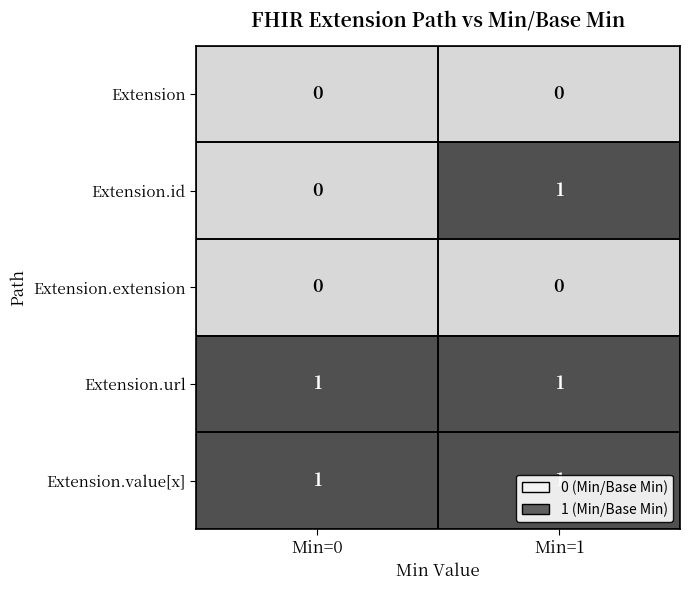

The Extension.value[x] series shows 1 at Min=0. True or false?

True